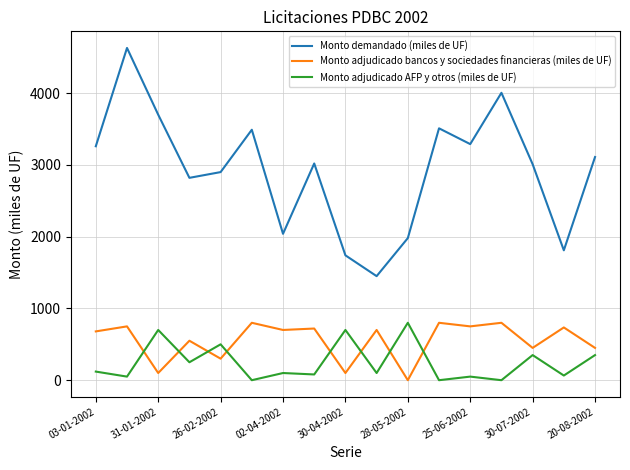

What is the lowest value of the Monto demandado (miles de UF) series?

1450